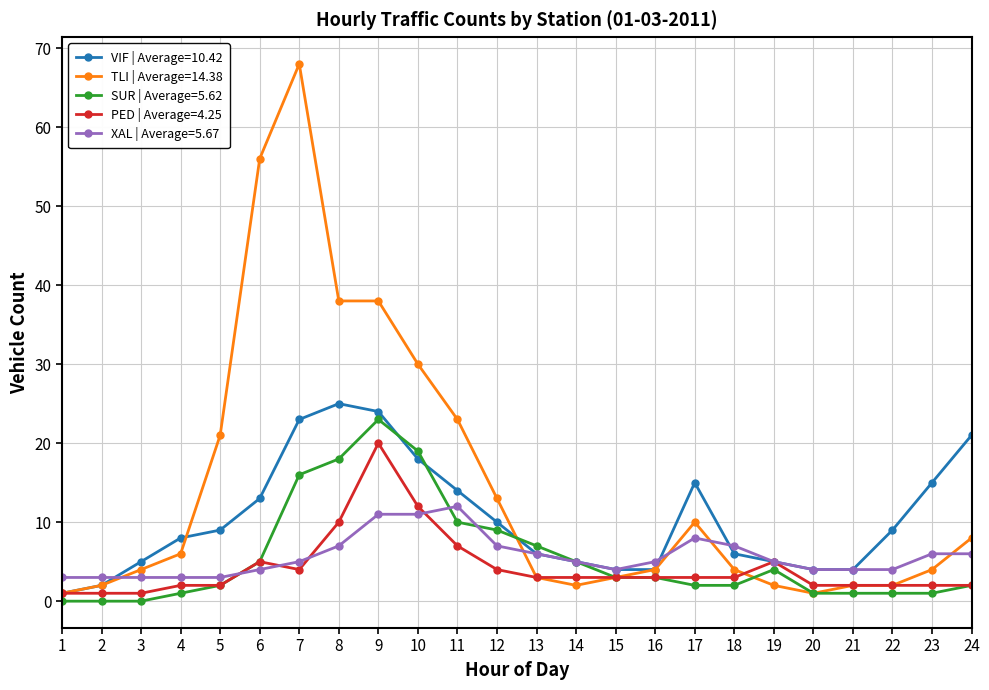

The SUR | Average=5.62 series shows 1 at 4. True or false?

True